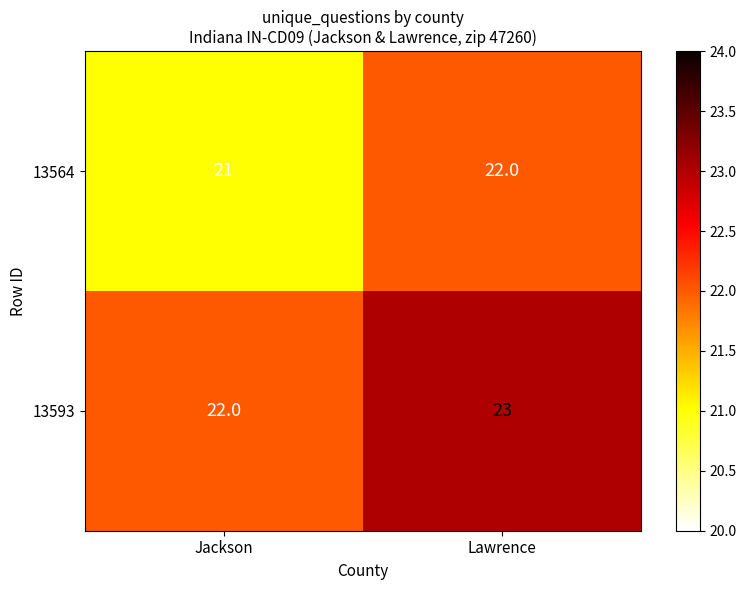

The value of 13593 at Jackson is 22. True or false?

True